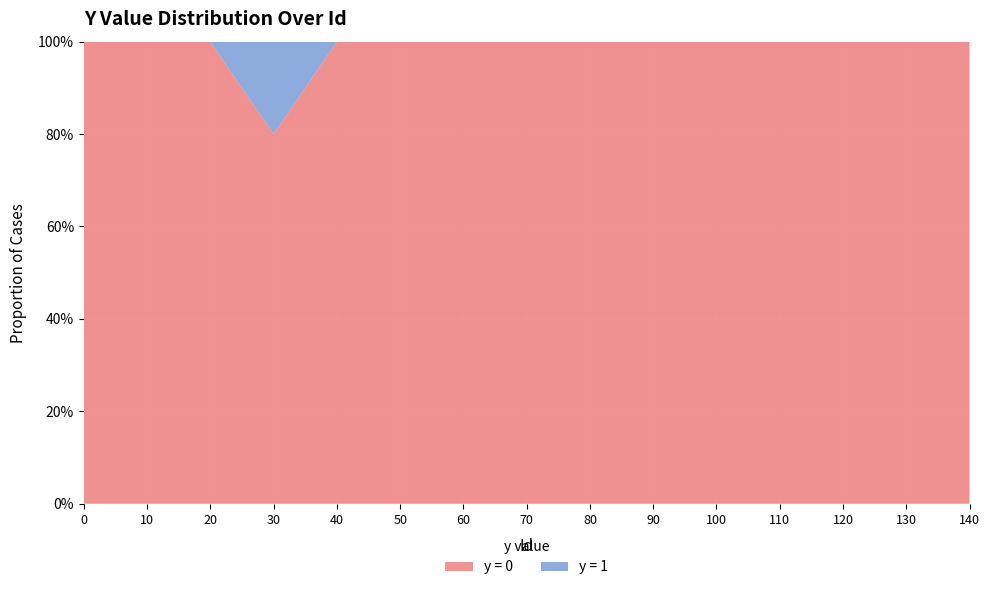

What are all the series names shown in the legend?

y = 0, y = 1